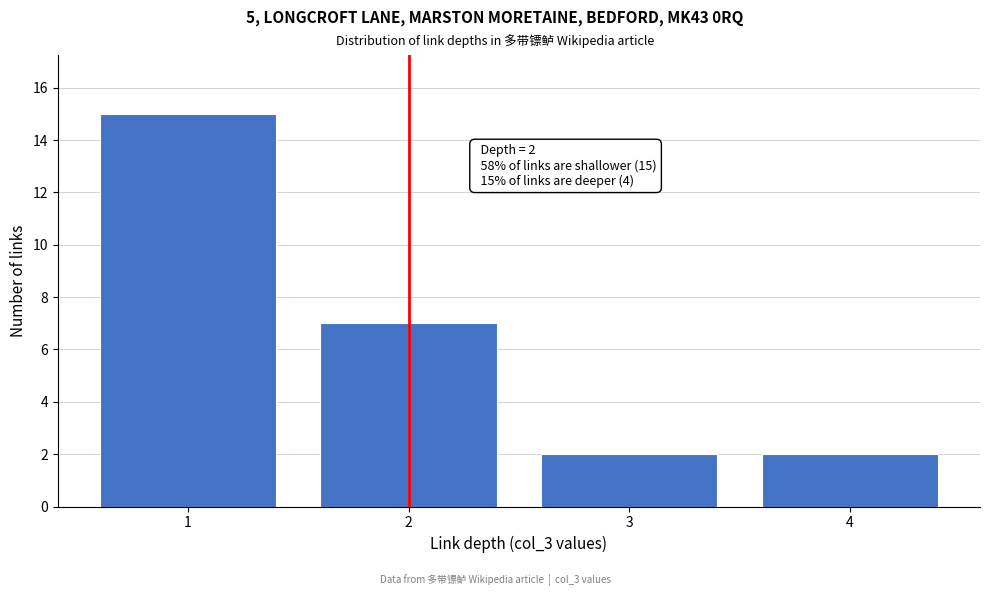

Reading right to left, what are all the values shown in this chart?

4=2	3=2	2=7	1=15